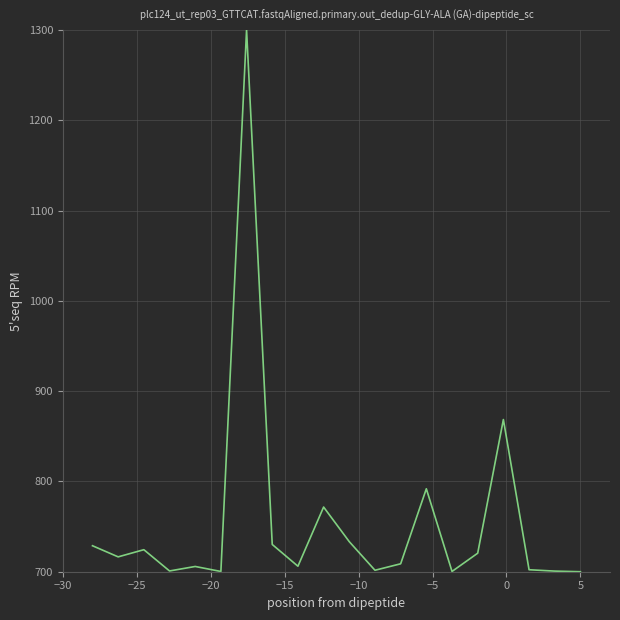

What is the sum of all values?

15112.3